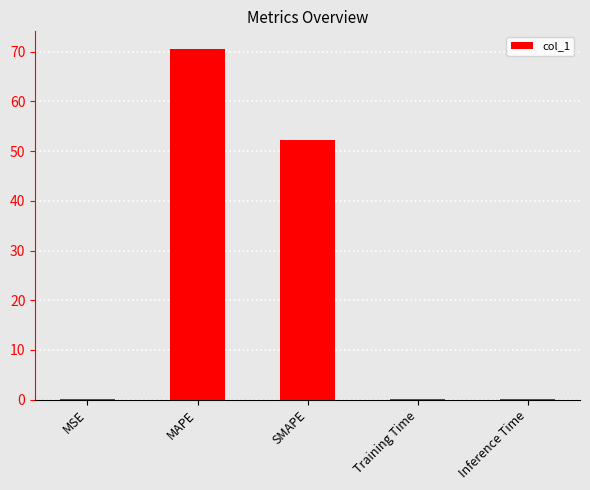

What is the sum of all values?

122.9